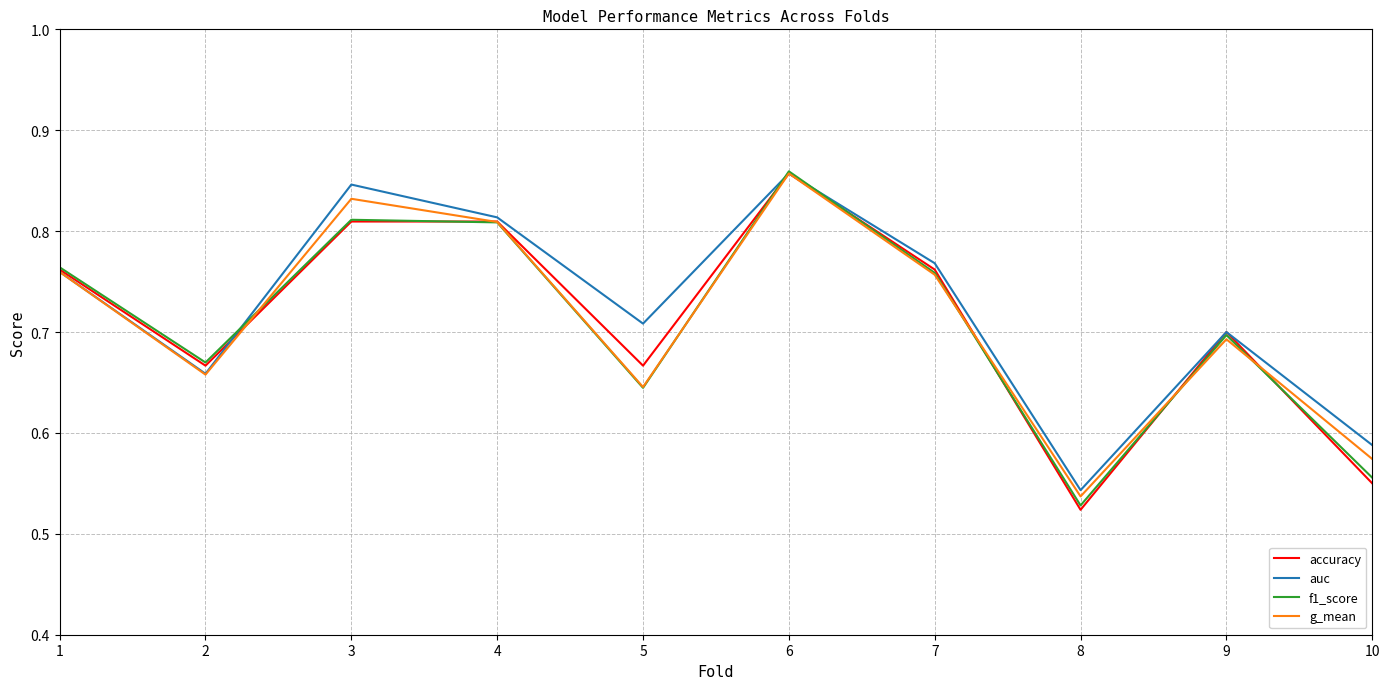

Which category has the lowest value in the g_mean series?

8